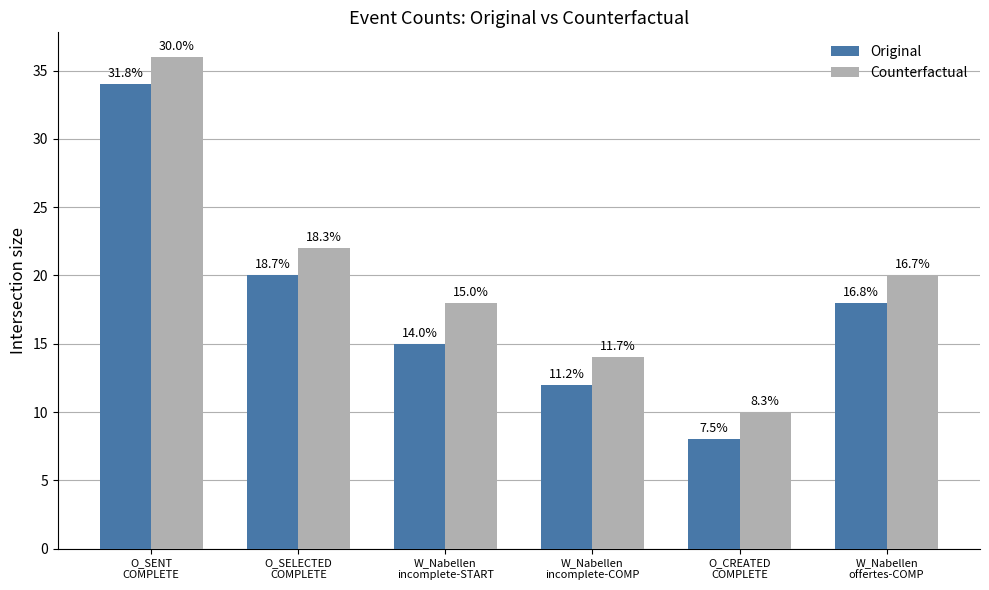

True or false: Counterfactual has a value of 14 at O_CREATED
COMPLETE.

False